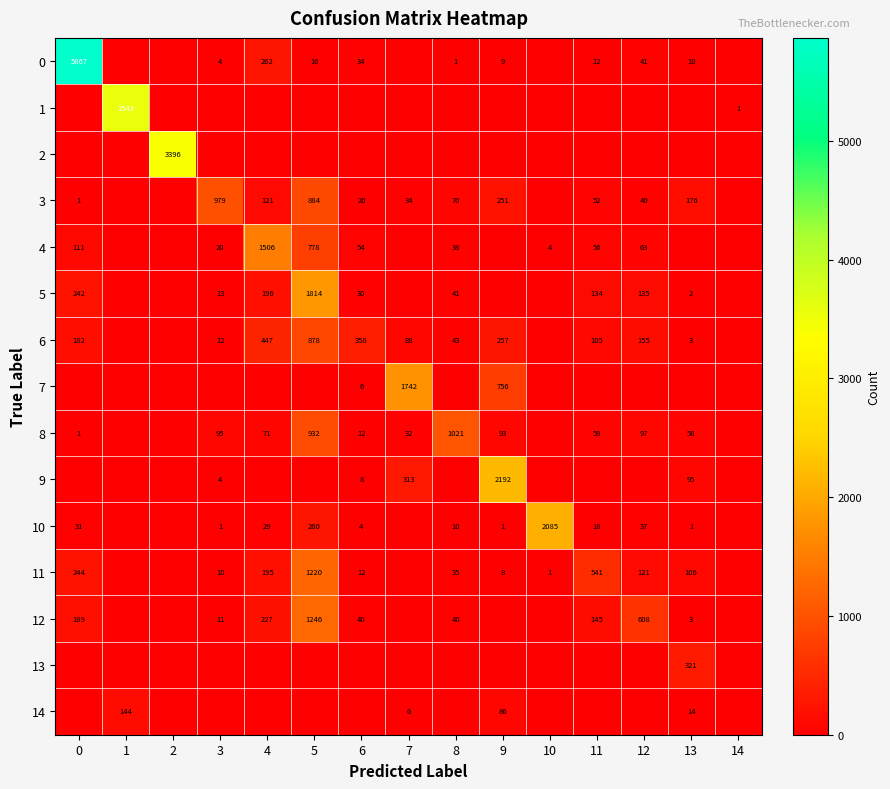

The 4 series shows 104 at 12. True or false?

False